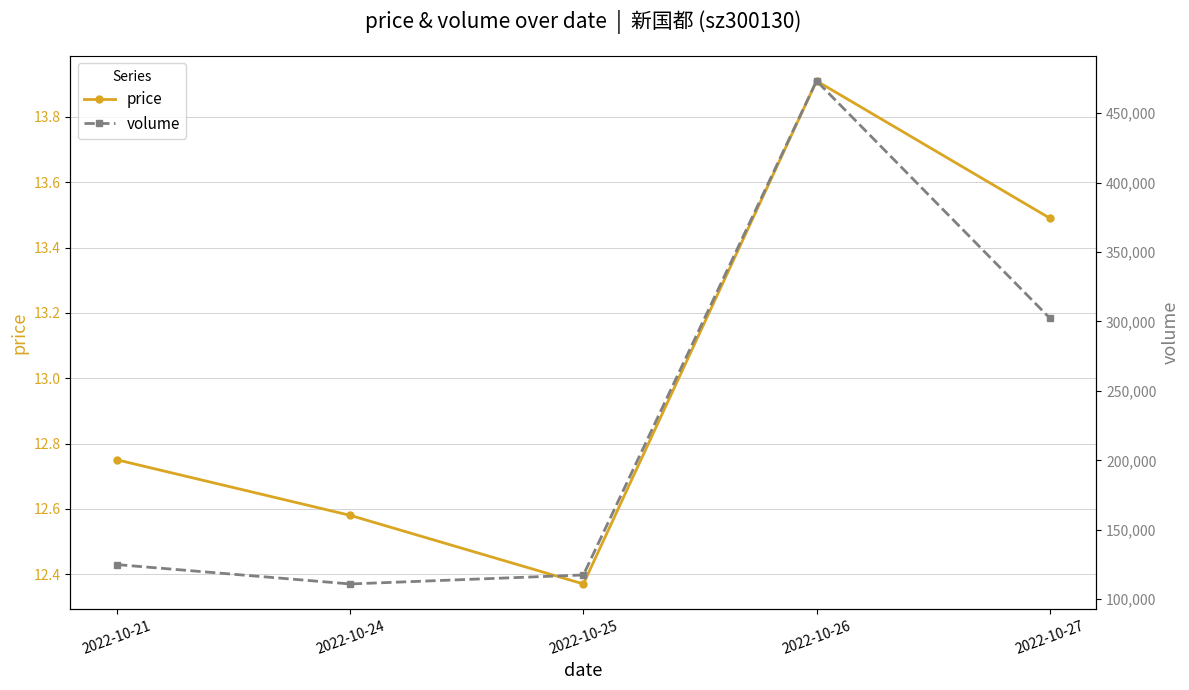

Which category has the lowest value in the price series?

2022-10-25